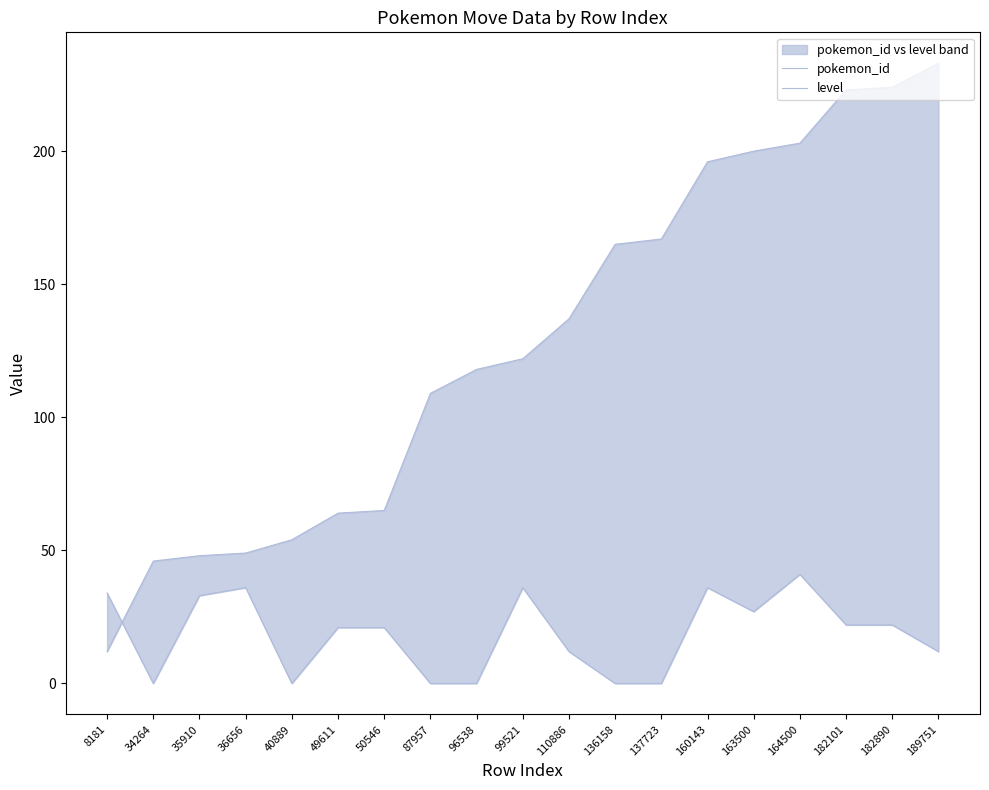

What is the difference between the highest and lowest values at 49611?

43